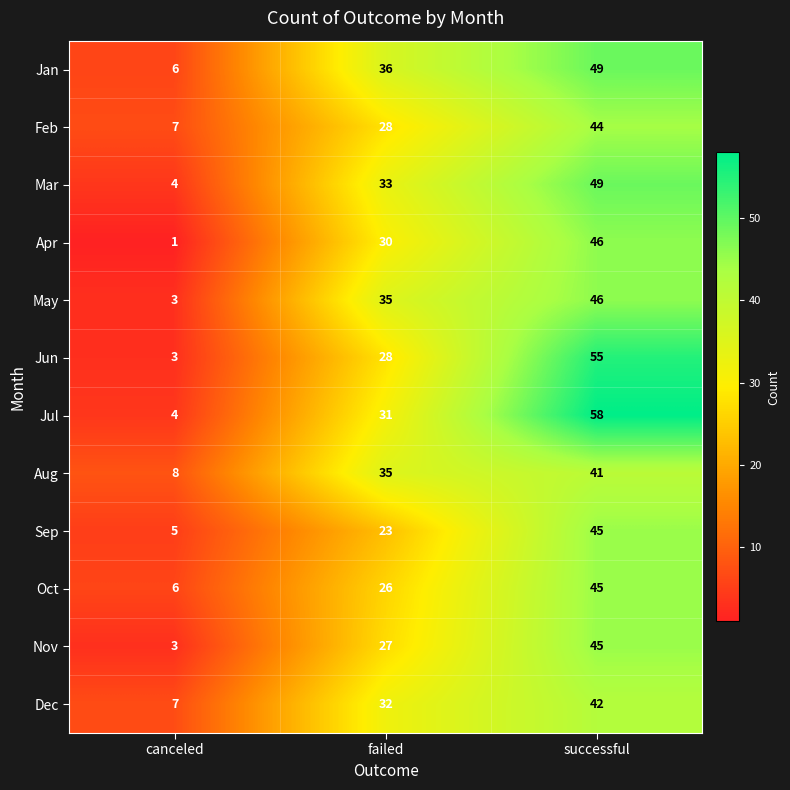

How many data points in May are less than 35?

1